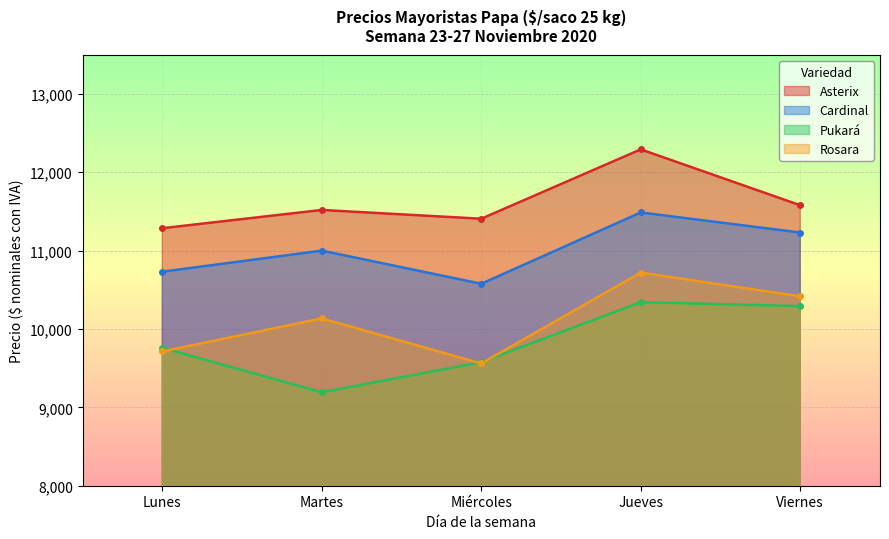

Which series ends up on top after the final intersection of Rosara and Pukará?

Rosara